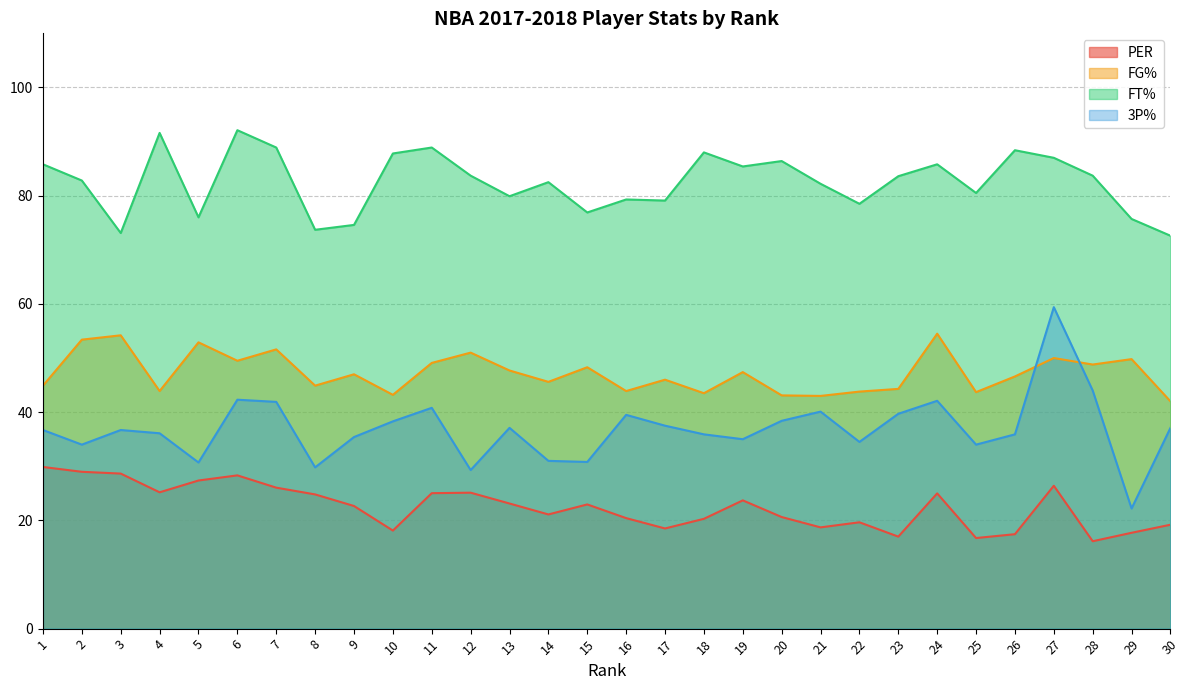

What is the smallest value displayed?

16.1